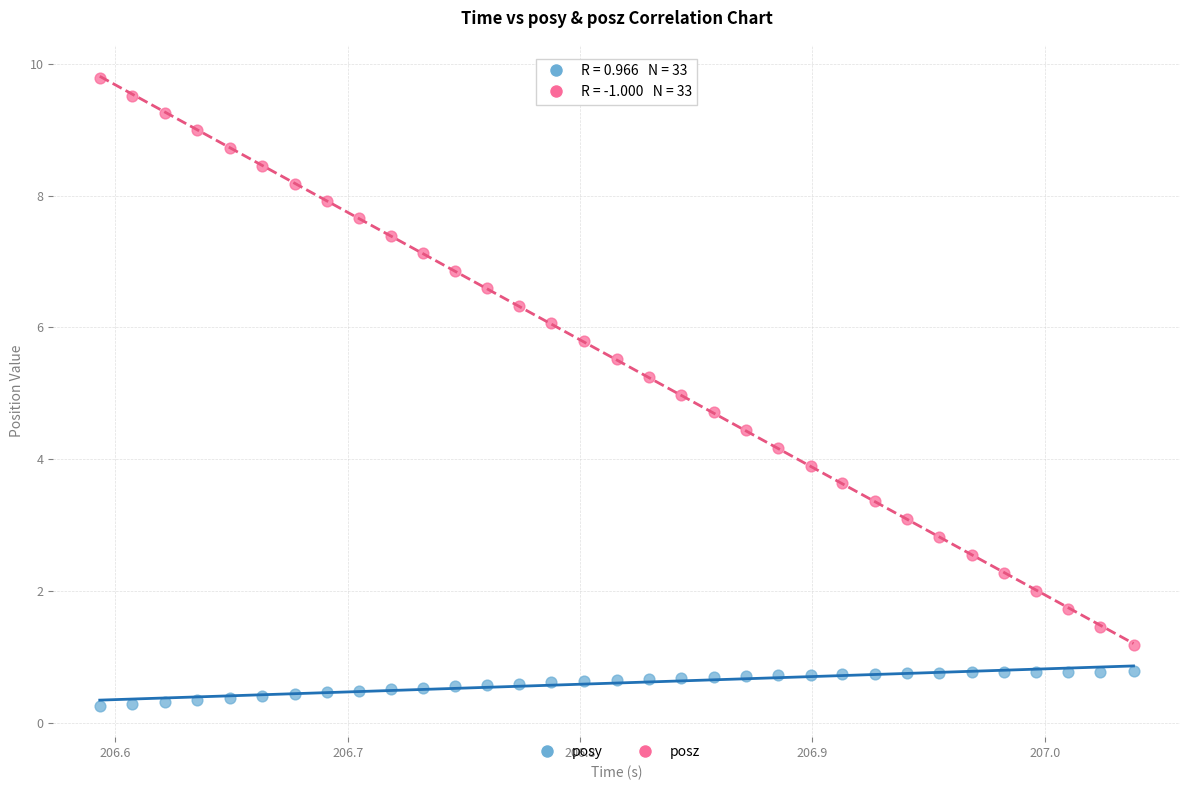

Across all data points, what is the range of X values (max minus min)?

0.4